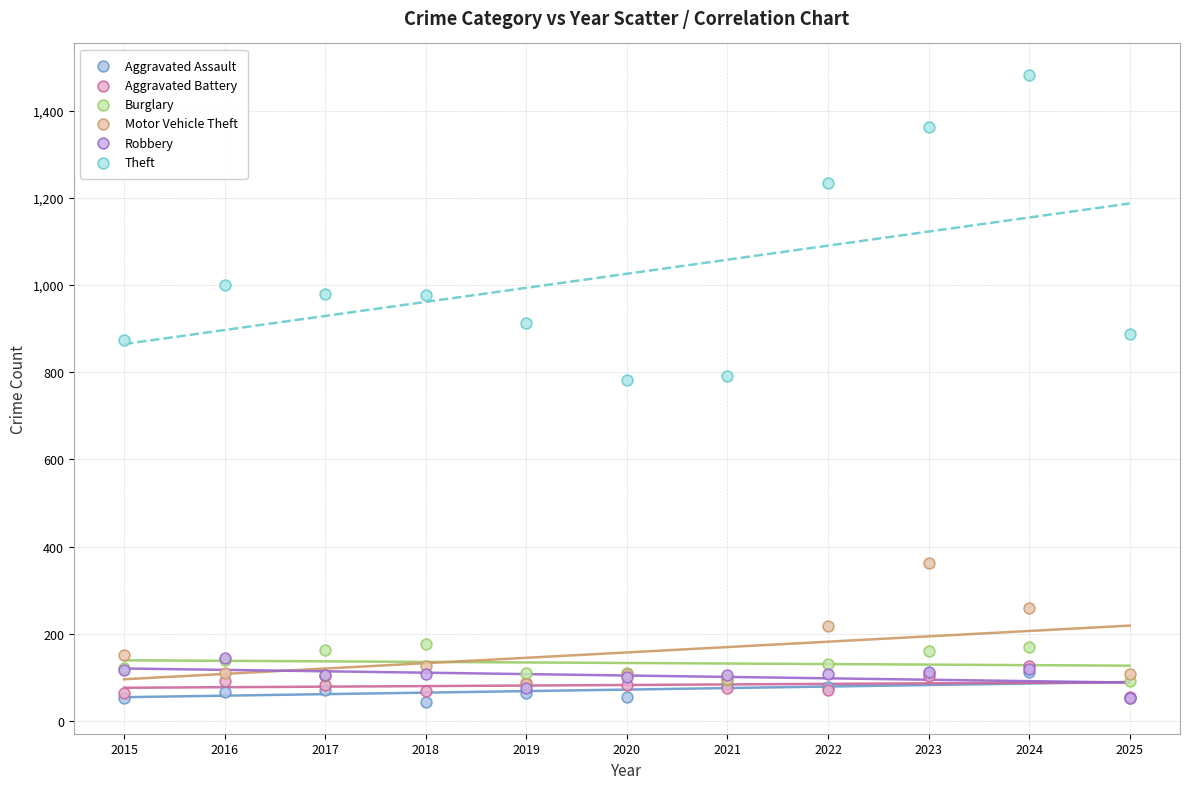

In the Theft series, what Y value is closest to 1132?

1235